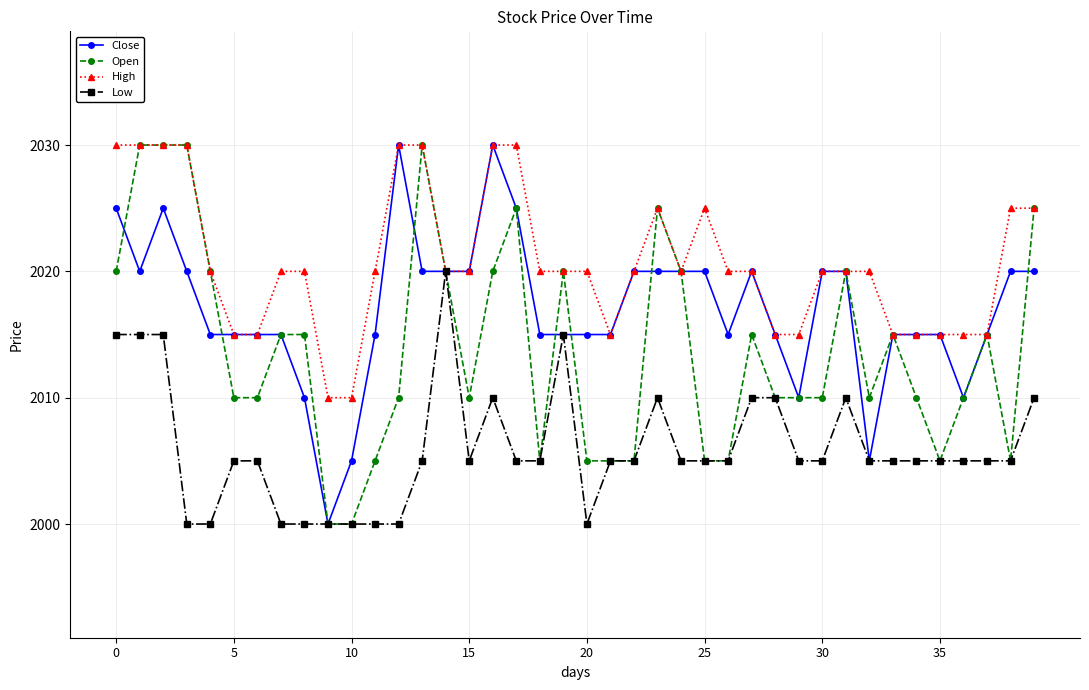

What is the lowest value of the Open series?

2000